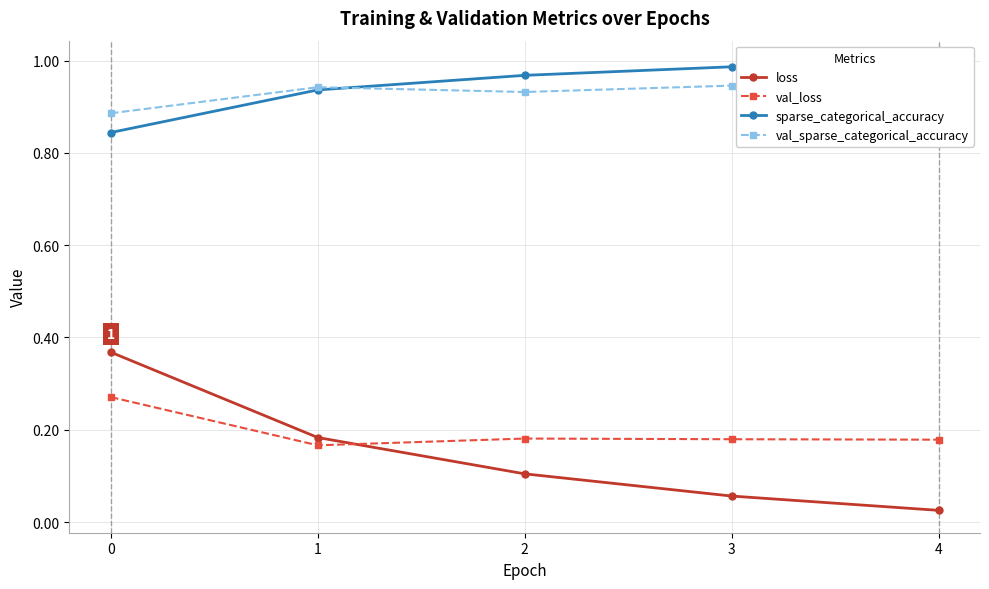

What is the value of the val_sparse_categorical_accuracy point at the 4th from the left?

0.9